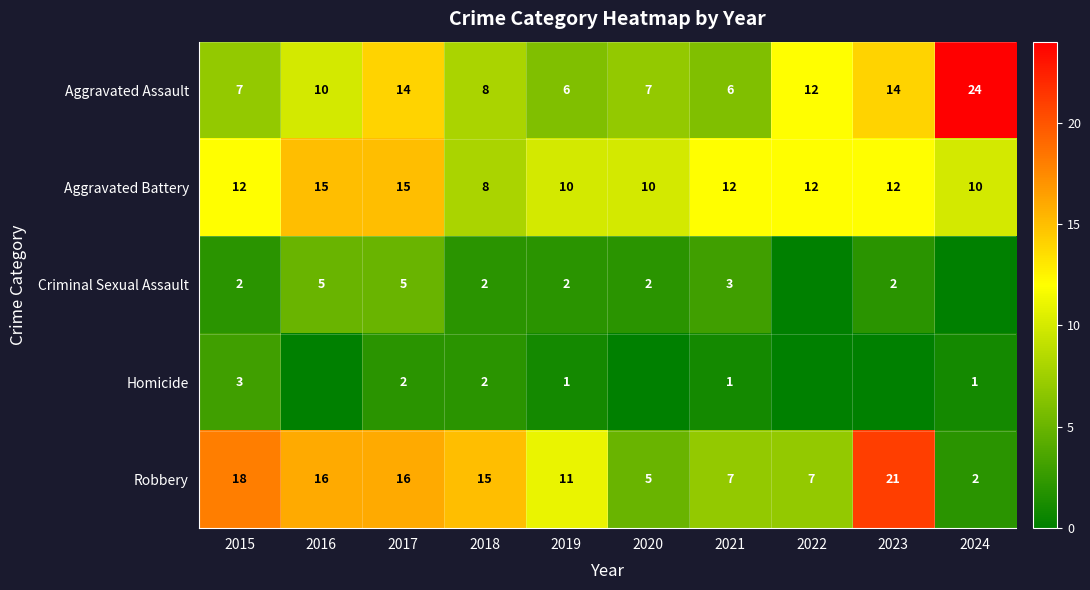

True or false: Aggravated Assault has a value of 24 at 2024.

True